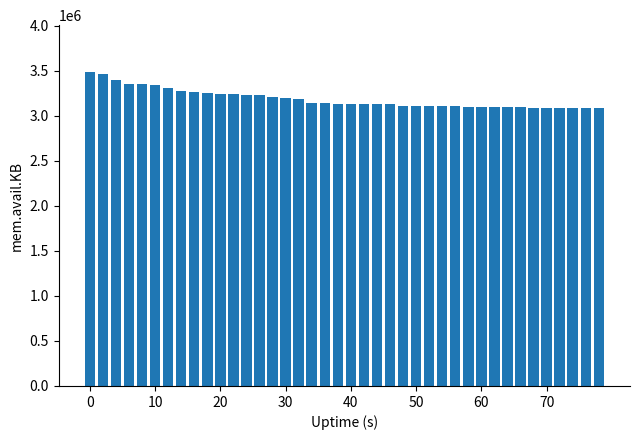

How many bars are there in total?

40